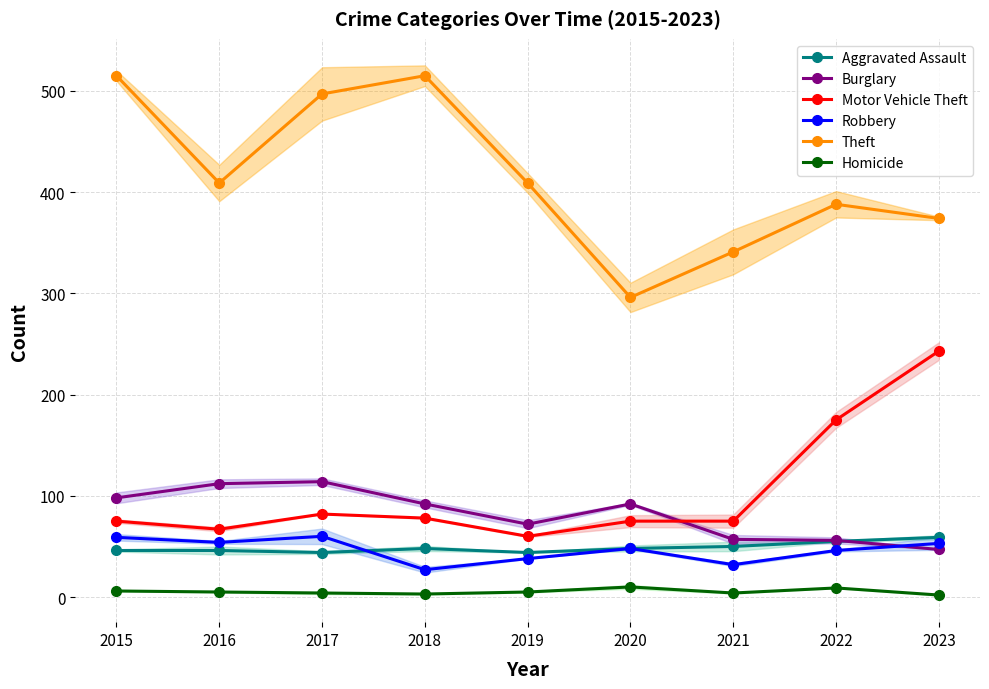

List the labels in order of Aggravated Assault value, largest first.

2023, 2022, 2021, 2018, 2020, 2015, 2016, 2017, 2019